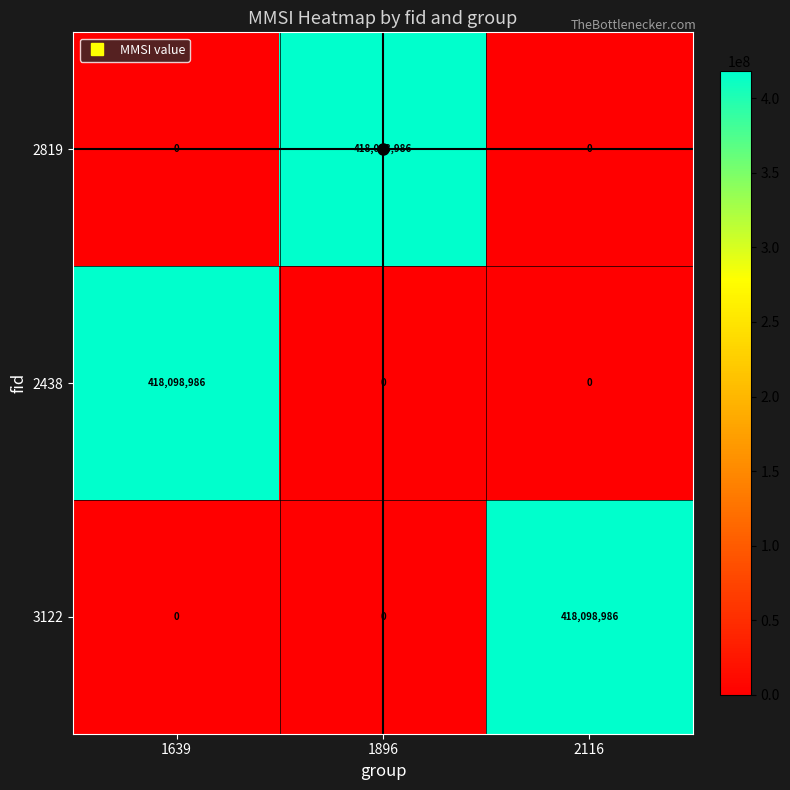

What is the total value across all series at 2116?

418098986